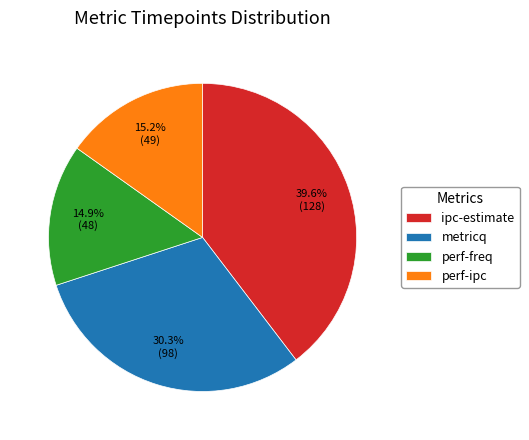

How many segments does this pie chart have?

4